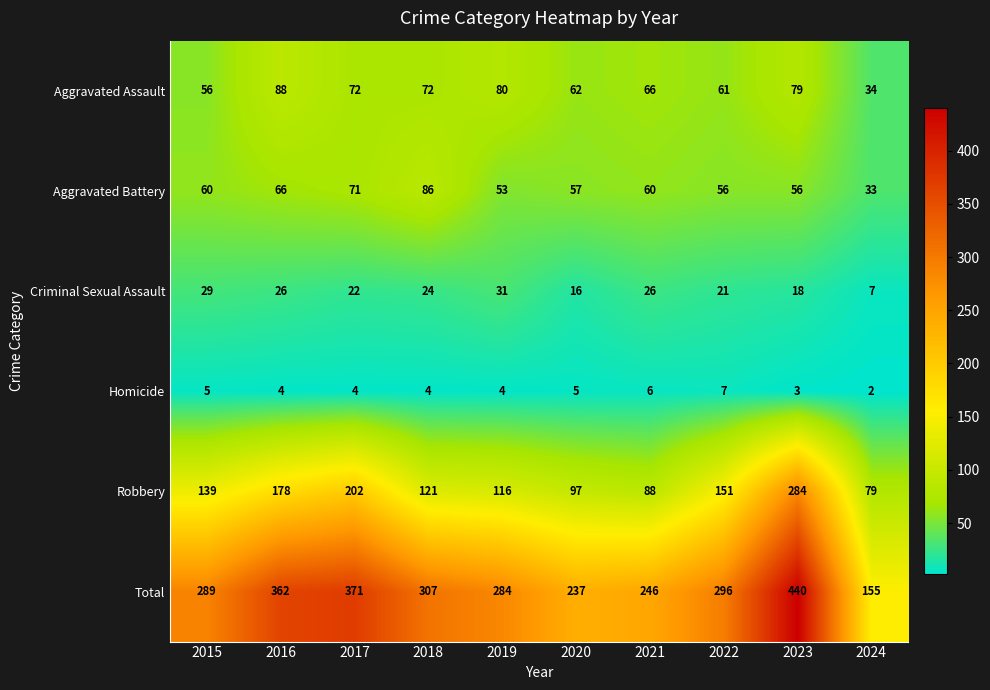

What is the spread (max minus min) of values at 2020?

232